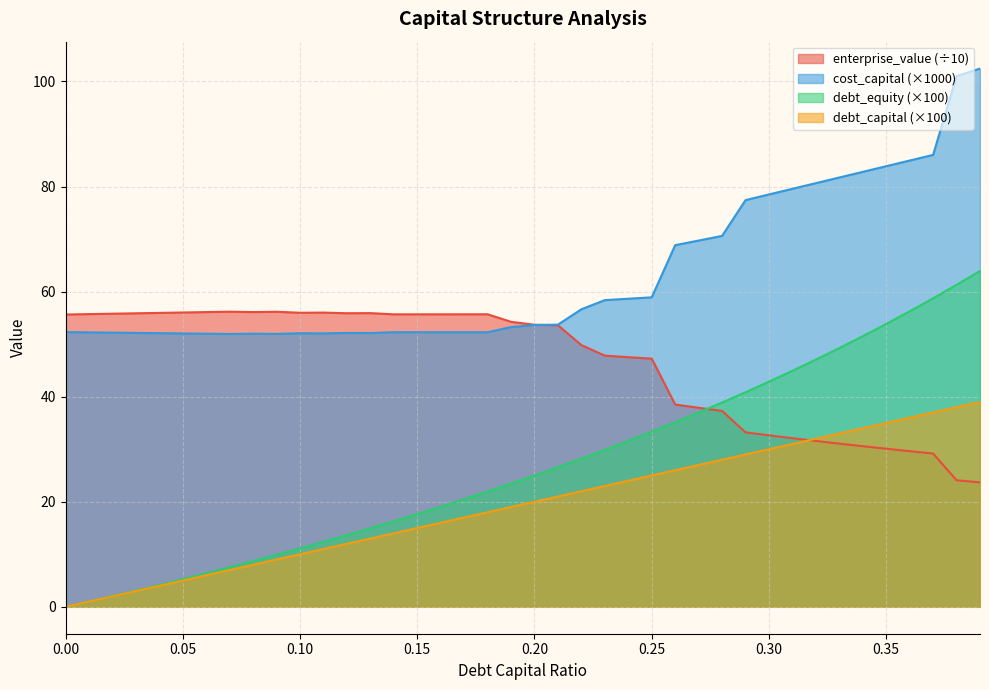

List the series in order of their overall mean, highest first.

cost_capital (×1000), enterprise_value (÷10), debt_equity (×100), debt_capital (×100)